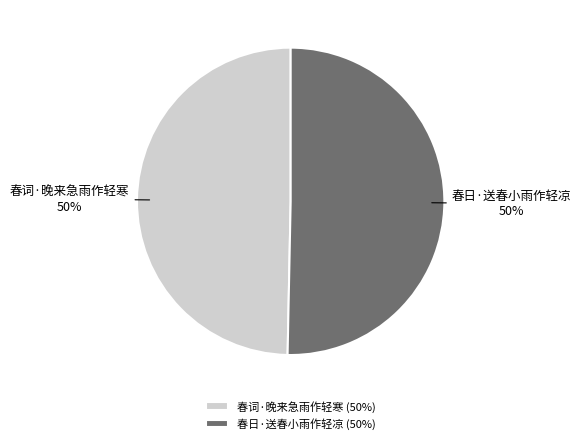

To the nearest percent, what is the combined percentage of 春日·送春小雨作轻凉 and 春词·晚来急雨作轻寒?

100%